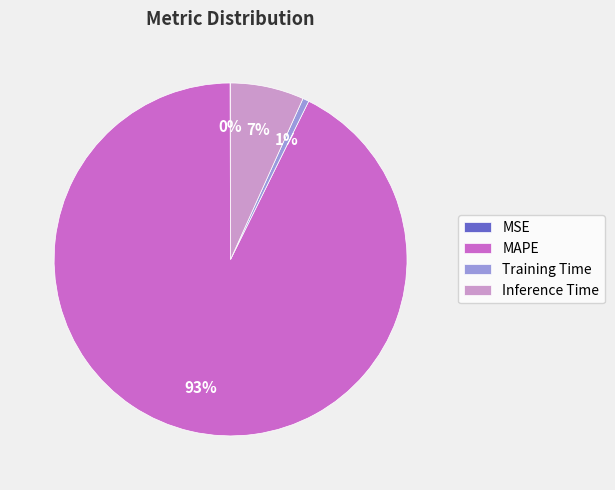

To the nearest percent, what is the combined percentage of Inference Time and MAPE?

99%